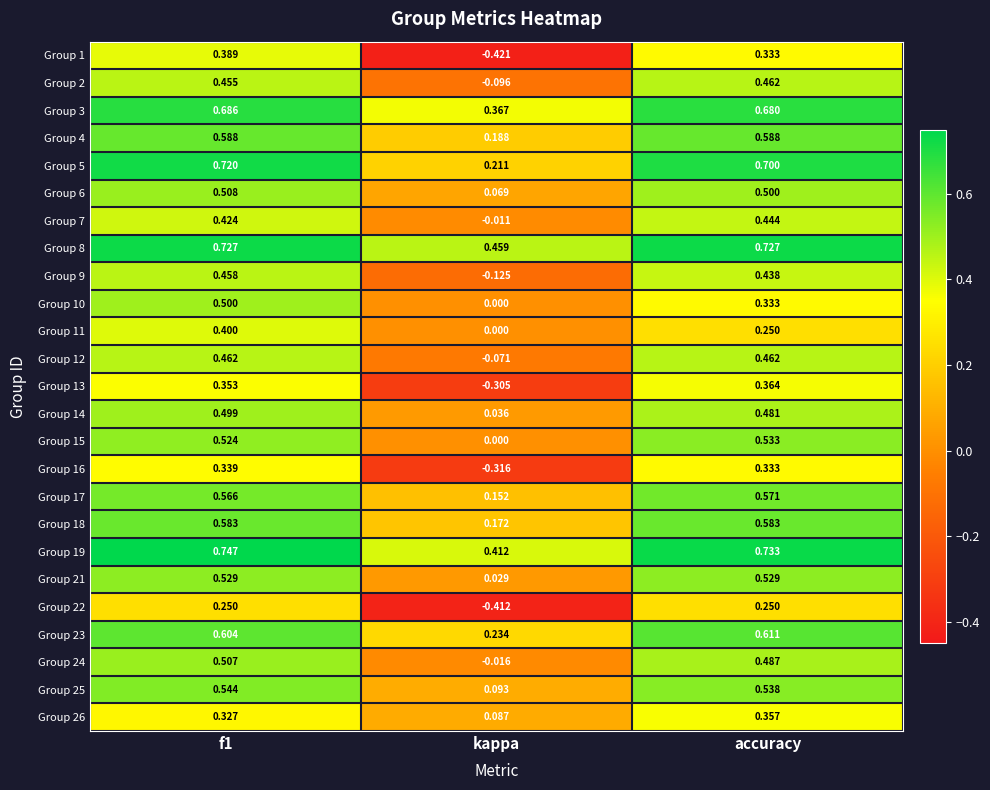

Where is Group 18 nearest to the value 0?

kappa